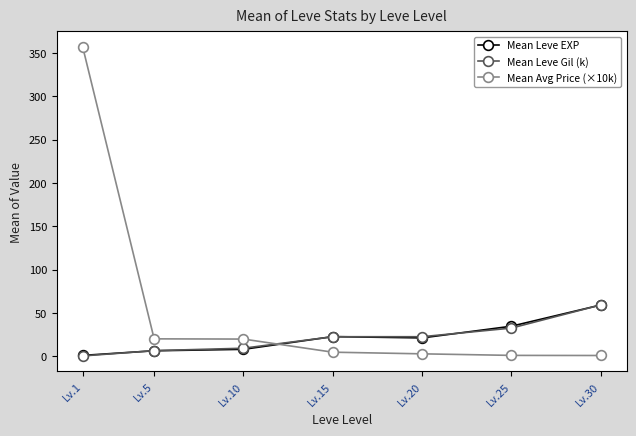

Which series ends up on top after the final intersection of Mean Leve Gil (k) and Mean Avg Price (×10k)?

Mean Leve Gil (k)